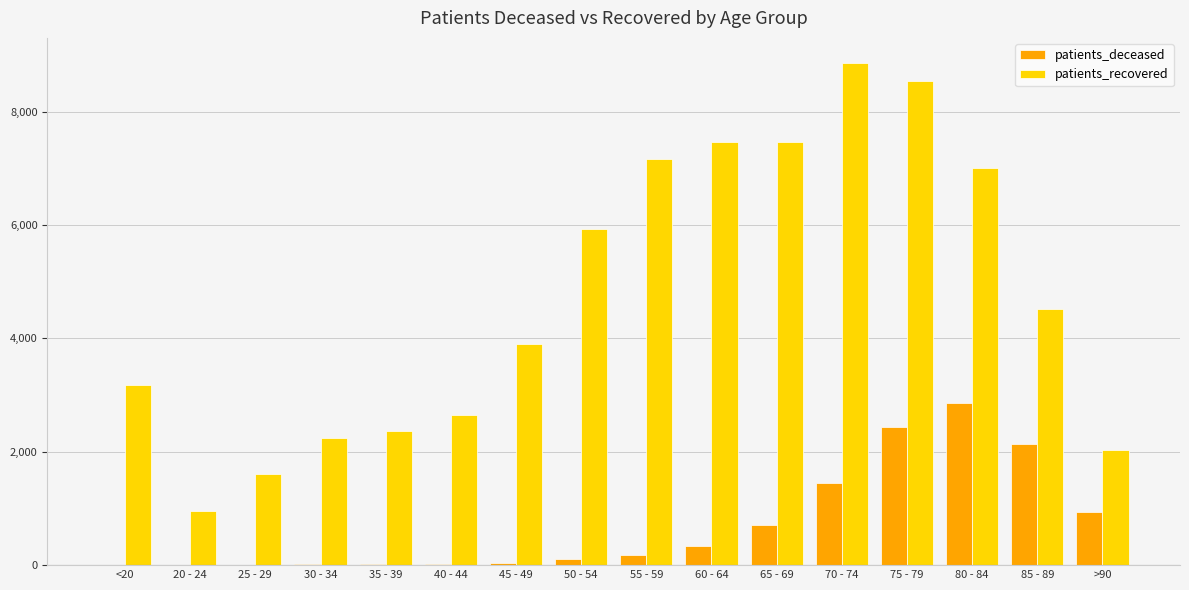

Is it true that patients_recovered equals 5521 at 45 - 49?

False